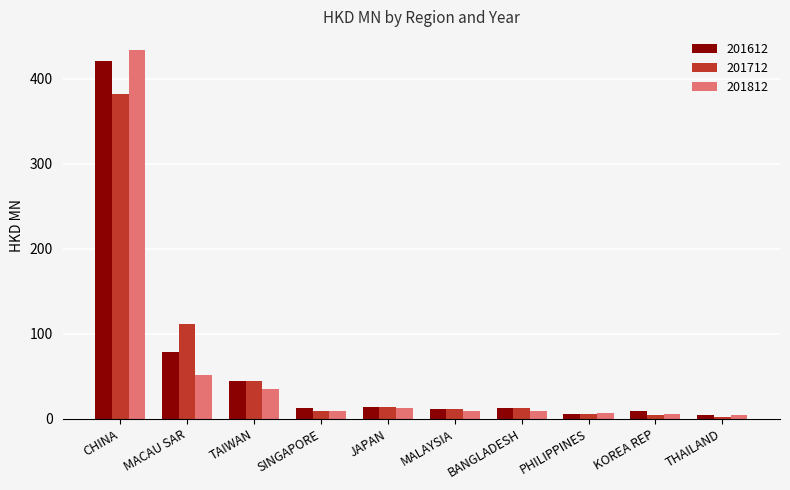

Between MACAU SAR and BANGLADESH, which series saw the biggest shift?

201712